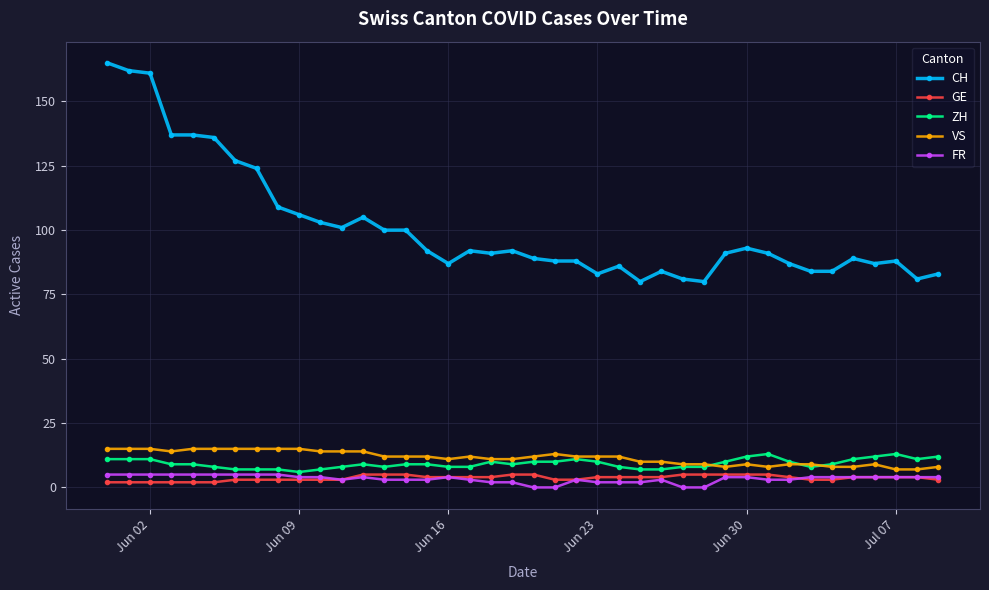

True or false: CH and GE intersect in this chart.

False